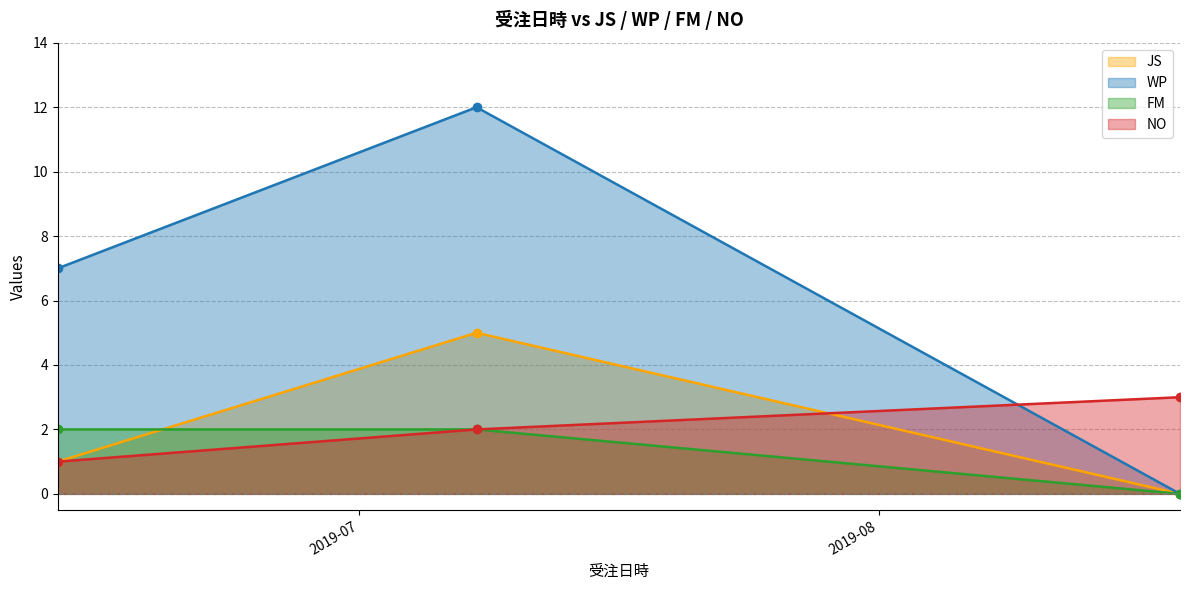

Does the chart display data point markers on the line(s)?

Yes